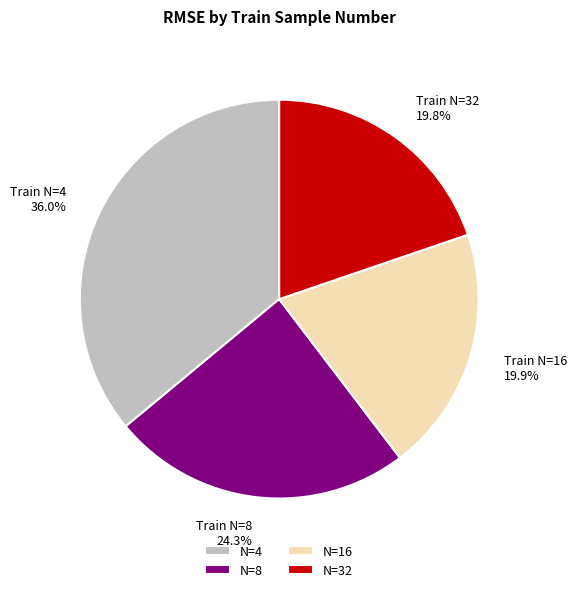

How much of the chart is everything except N=8?

75.7%